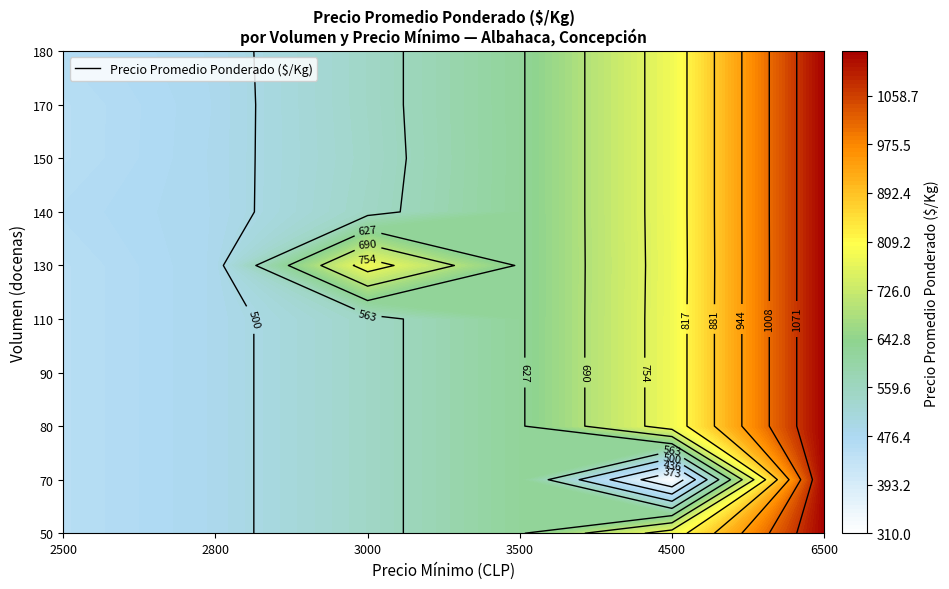

What is the difference between the maximum and minimum values in the 150 series?

681